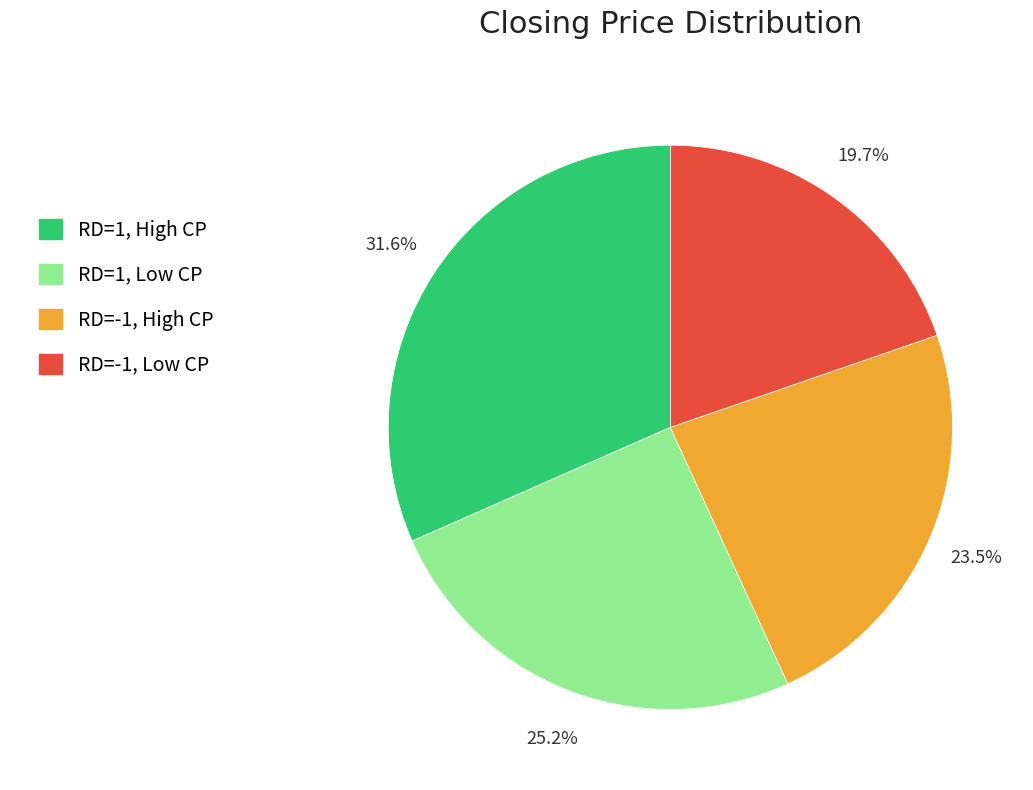

Is there any slice that represents more than half of the pie?

No